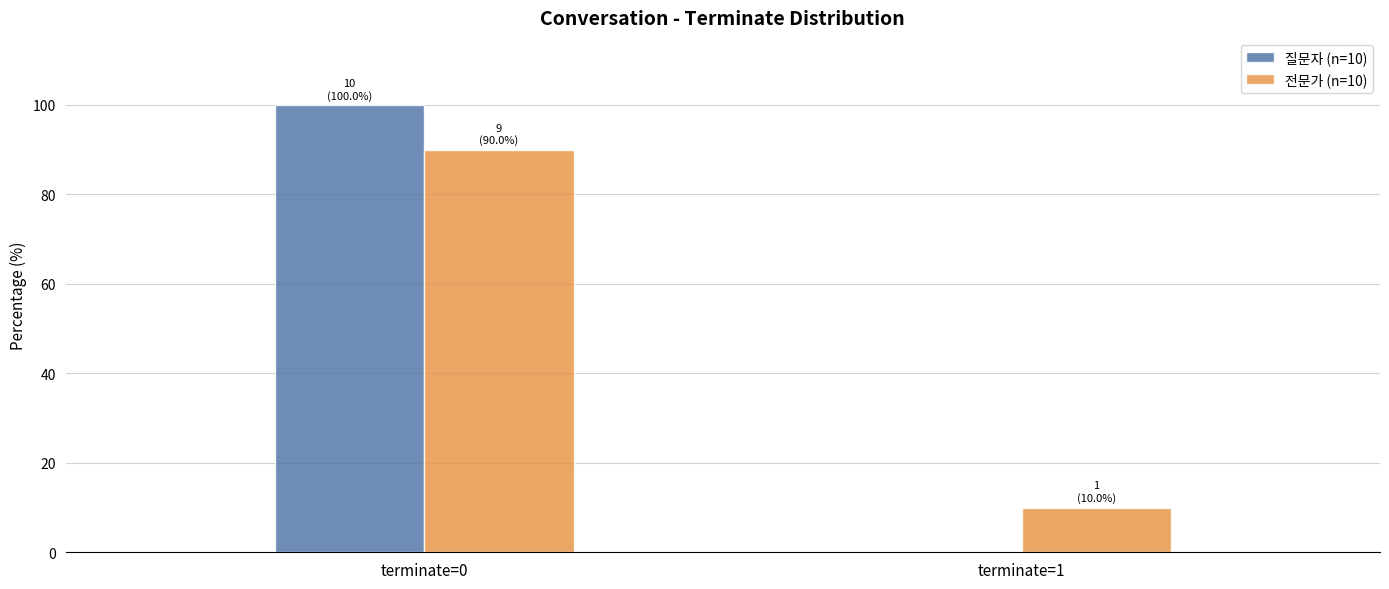

Reading left to right, what are all the values shown in this chart?

질문자 (n=10): 100	0
전문가 (n=10): 90	10